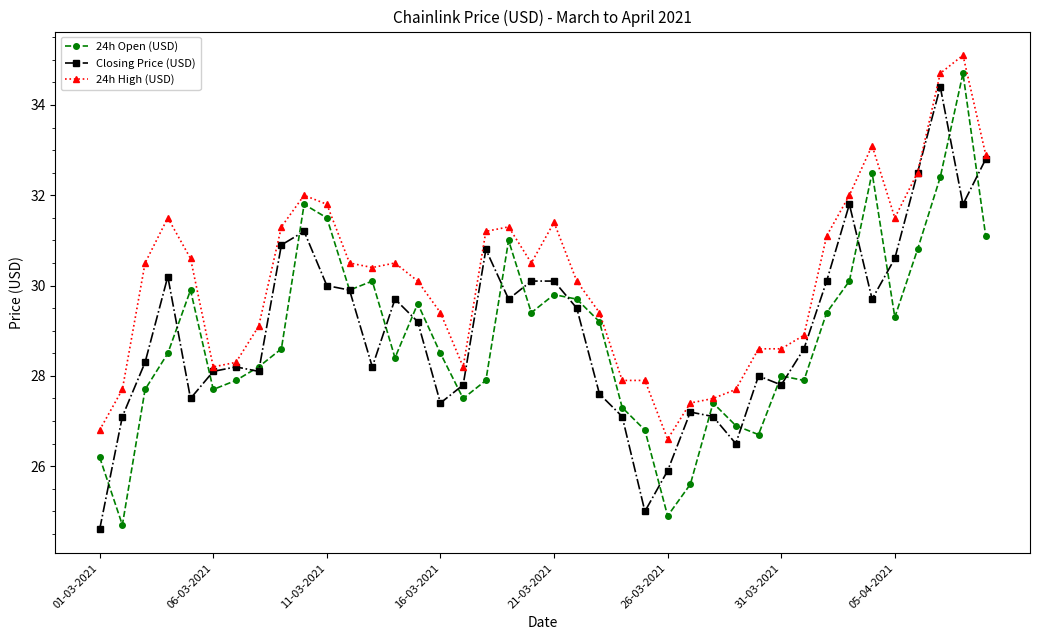

What is the maximum value shown in the chart?

35.1